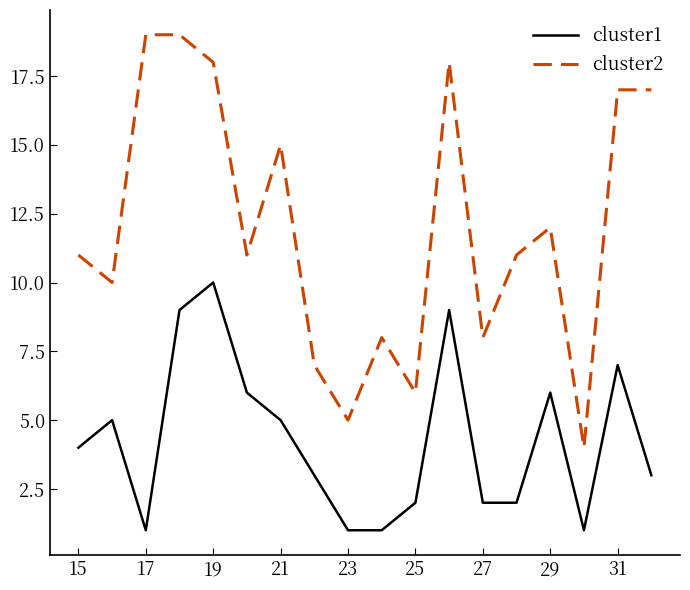

How many lines are shown in the chart?

2